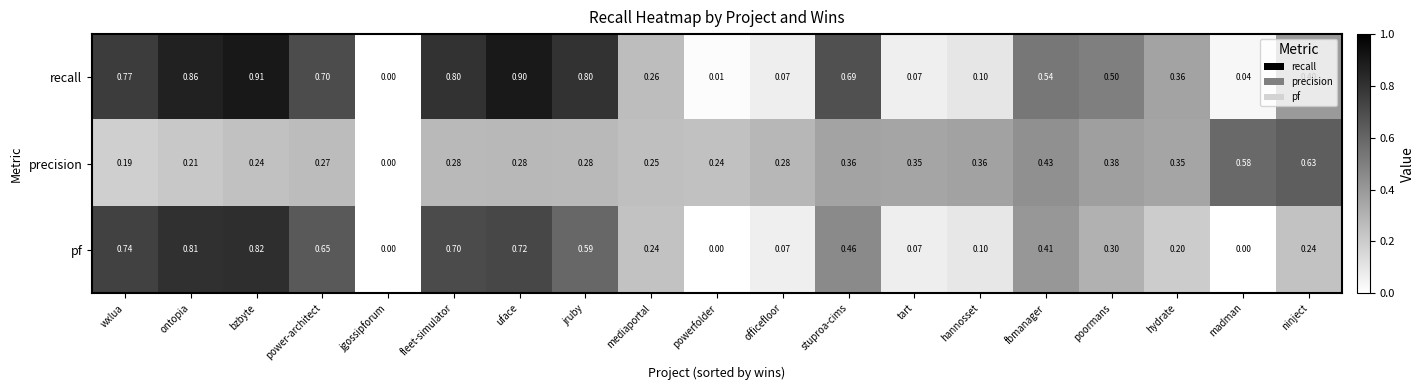

At which category is the sum across all series the highest?

bzbyte